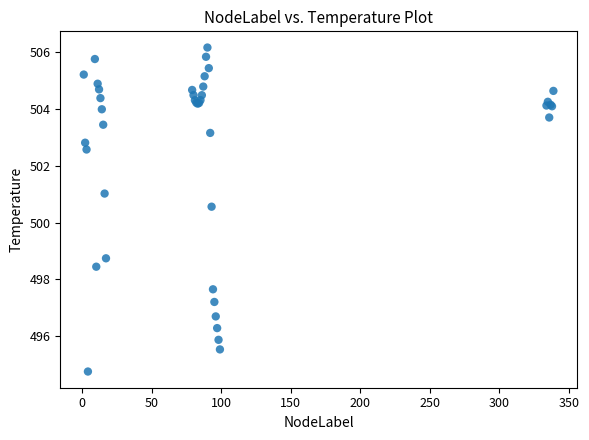

What Y value in the scatter plot is closest to 500?

500.6